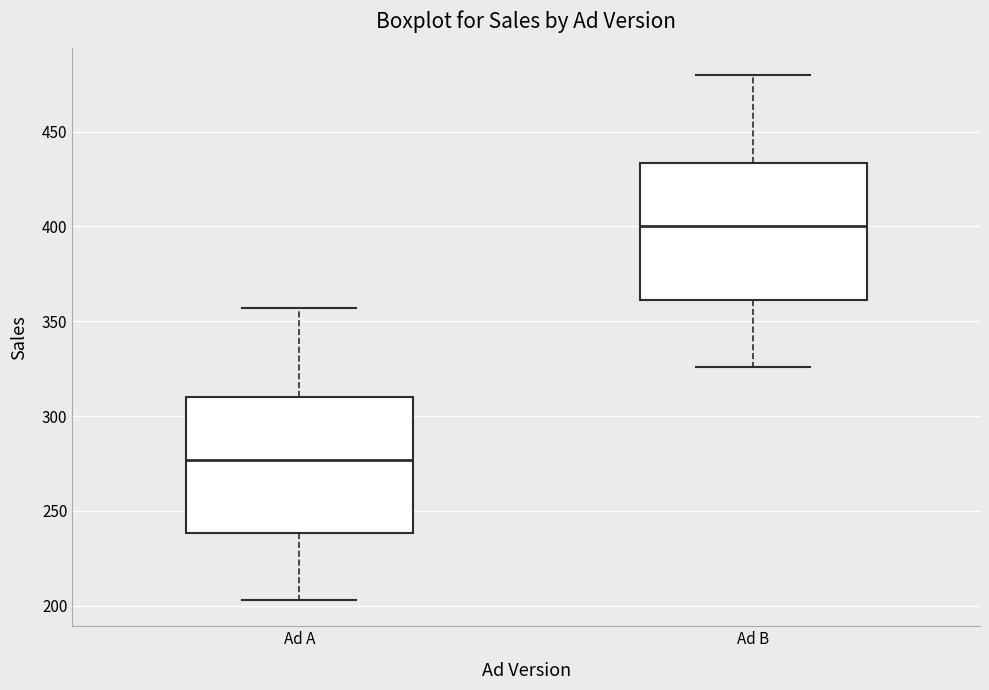

Which box has the highest median line?

Ad B